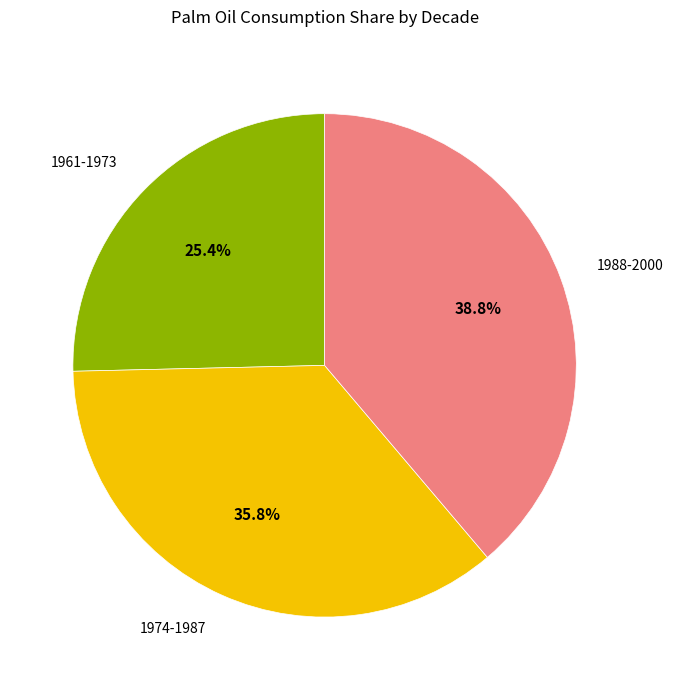

Count the number of slices in the pie.

3